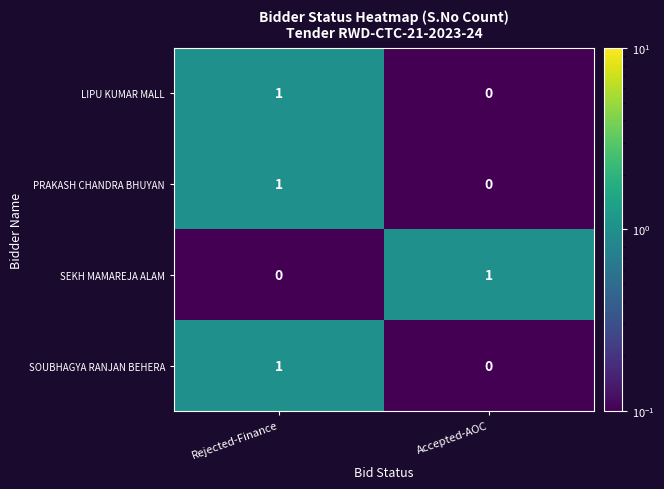

The value of SOUBHAGYA RANJAN BEHERA at Accepted-AOC is -1. True or false?

False